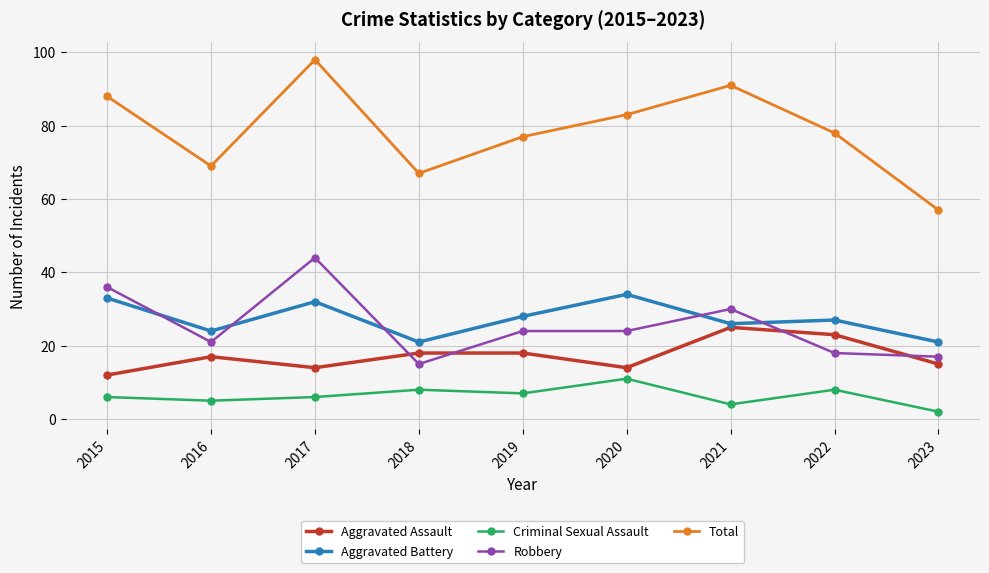

What is the difference between the maximum and minimum values in the Robbery series?

29